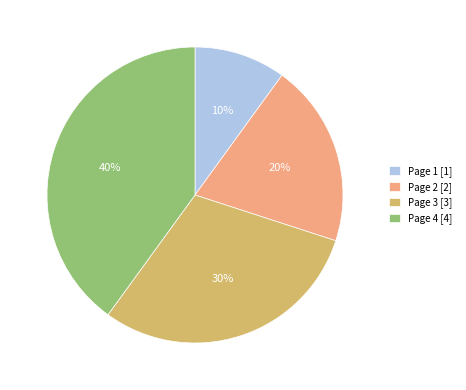

What is the ratio of the value at Page 1 to the value at Page 2?

0.5